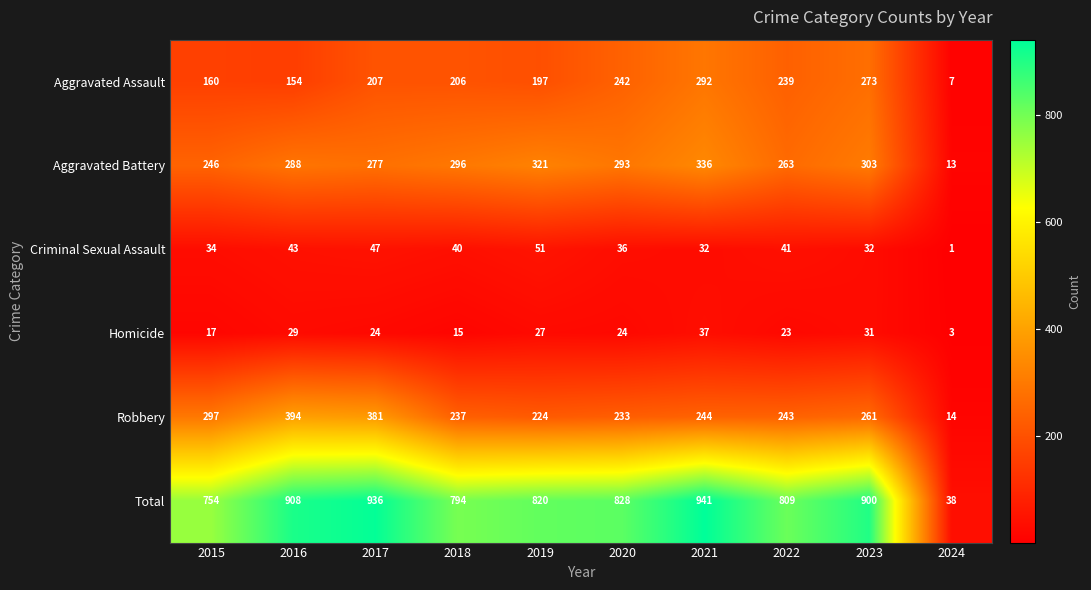

What is the sum of the Homicide values at 2016 and 2015?

46